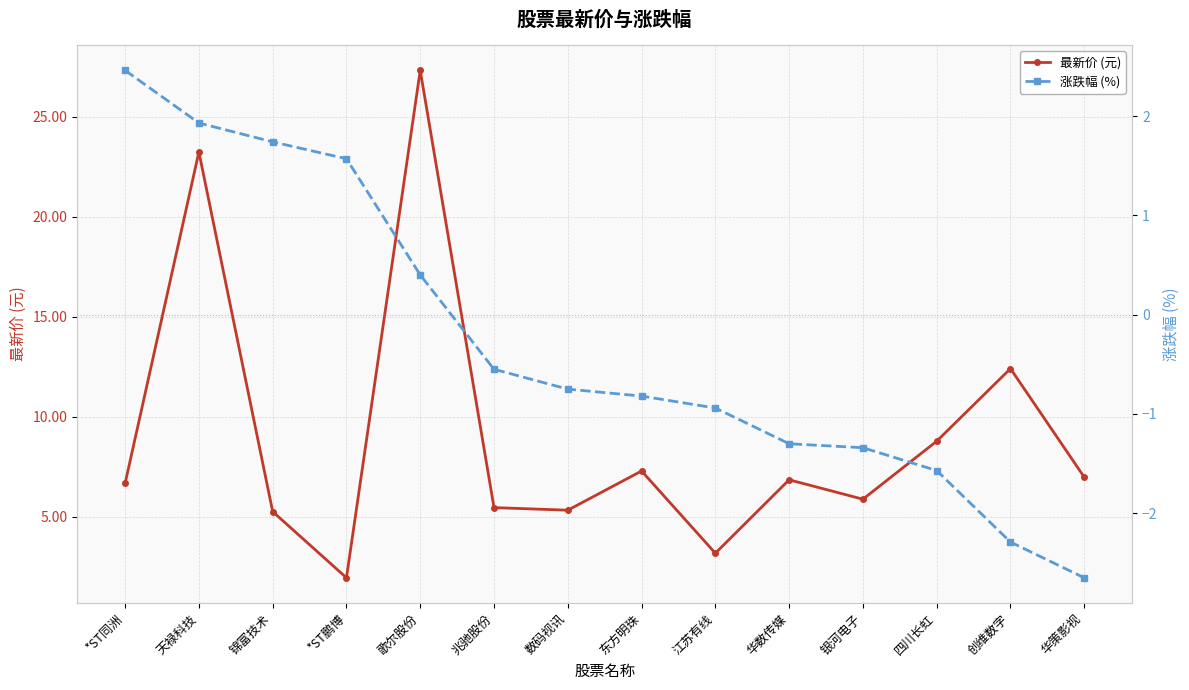

What is the total value across all series at *ST鹏博?

3.5